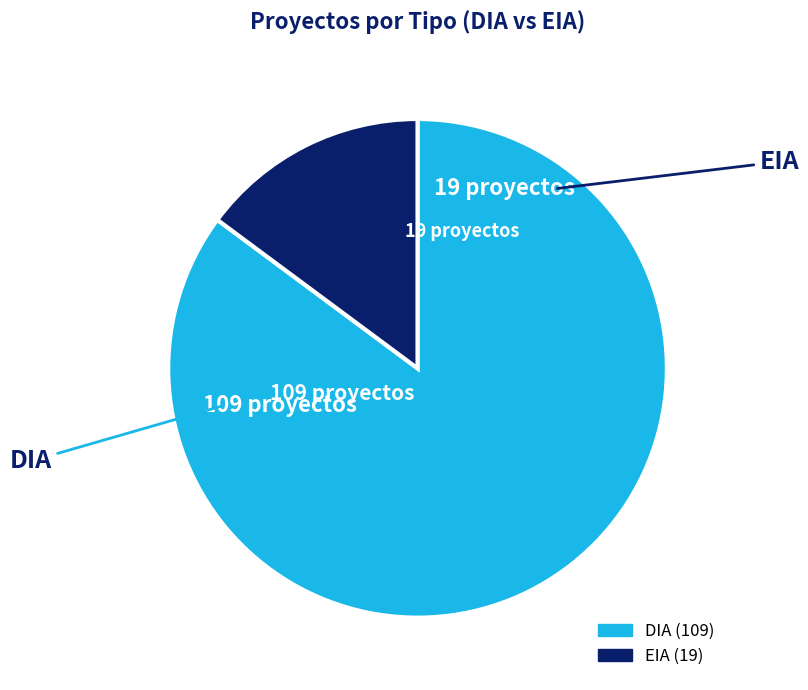

Rank the categories by value from highest to lowest.

DIA, EIA